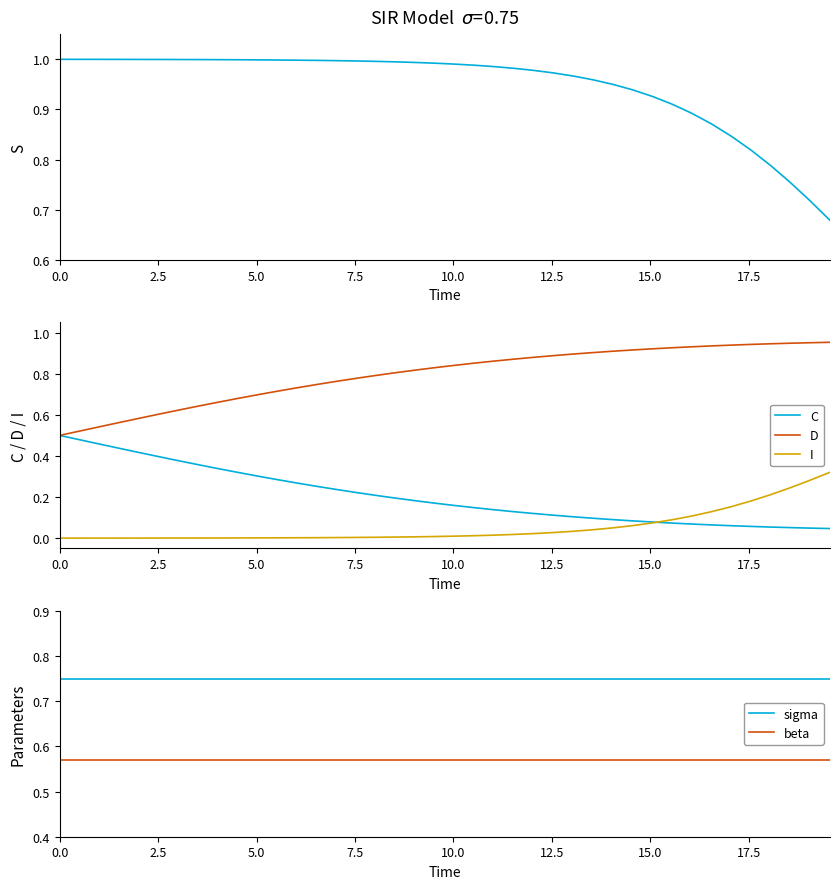

Reading right to left, what are all the values shown in this chart?

S: 0.7	0.7	0.8	0.8	0.8	0.8	0.9	0.9	0.9	0.9	0.9	1.0	1.0	1.0	1.0	1.0	1.0	1.0	1.0	1.0	1.0	1.0	1.0	1.0	1.0	1.0	1.0	1.0	1.0	1.0	1.0	1.0	1.0	1.0	1.0	1.0	1.0	1.0	1.0	1.0
C: 0.0	0.0	0.1	0.1	0.1	0.1	0.1	0.1	0.1	0.1	0.1	0.1	0.1	0.1	0.1	0.1	0.1	0.1	0.1	0.2	0.2	0.2	0.2	0.2	0.2	0.2	0.3	0.3	0.3	0.3	0.3	0.3	0.4	0.4	0.4	0.4	0.4	0.5	0.5	0.5
D: 1.0	1.0	0.9	0.9	0.9	0.9	0.9	0.9	0.9	0.9	0.9	0.9	0.9	0.9	0.9	0.9	0.9	0.9	0.9	0.8	0.8	0.8	0.8	0.8	0.8	0.8	0.7	0.7	0.7	0.7	0.7	0.7	0.6	0.6	0.6	0.6	0.6	0.5	0.5	0.5
I: 0.3	0.3	0.2	0.2	0.2	0.2	0.1	0.1	0.1	0.1	0.1	0.0	0.0	0.0	0.0	0.0	0.0	0.0	0.0	0.0	0.0	0.0	0.0	0.0	0.0	0.0	0.0	0.0	0.0	0.0	0.0	0.0	0.0	0.0	0.0	0.0	0.0	0.0	0.0	0.0
sigma: 0.8	0.8	0.8	0.8	0.8	0.8	0.8	0.8	0.8	0.8	0.8	0.8	0.8	0.8	0.8	0.8	0.8	0.8	0.8	0.8	0.8	0.8	0.8	0.8	0.8	0.8	0.8	0.8	0.8	0.8	0.8	0.8	0.8	0.8	0.8	0.8	0.8	0.8	0.8	0.8
beta: 0.6	0.6	0.6	0.6	0.6	0.6	0.6	0.6	0.6	0.6	0.6	0.6	0.6	0.6	0.6	0.6	0.6	0.6	0.6	0.6	0.6	0.6	0.6	0.6	0.6	0.6	0.6	0.6	0.6	0.6	0.6	0.6	0.6	0.6	0.6	0.6	0.6	0.6	0.6	0.6